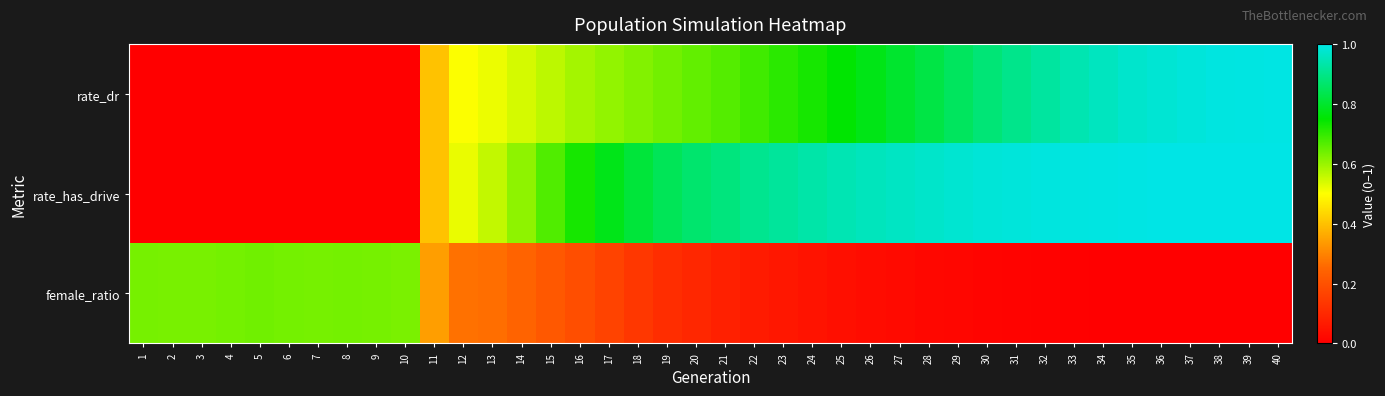

At 35, list the series in order from smallest to largest.

female_ratio, rate_dr, rate_has_drive